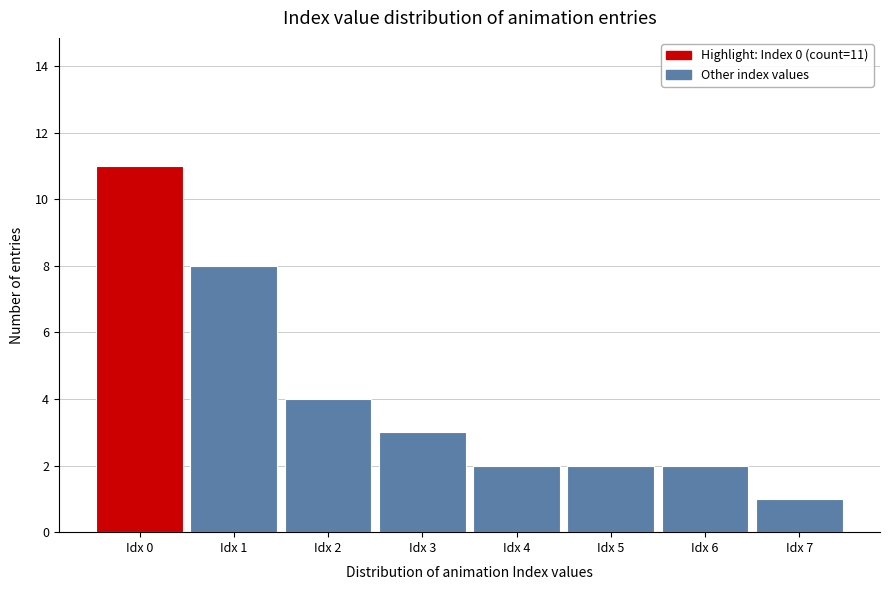

Reading left to right, list all the values displayed in this chart.

11	8	4	3	2	2	2	1